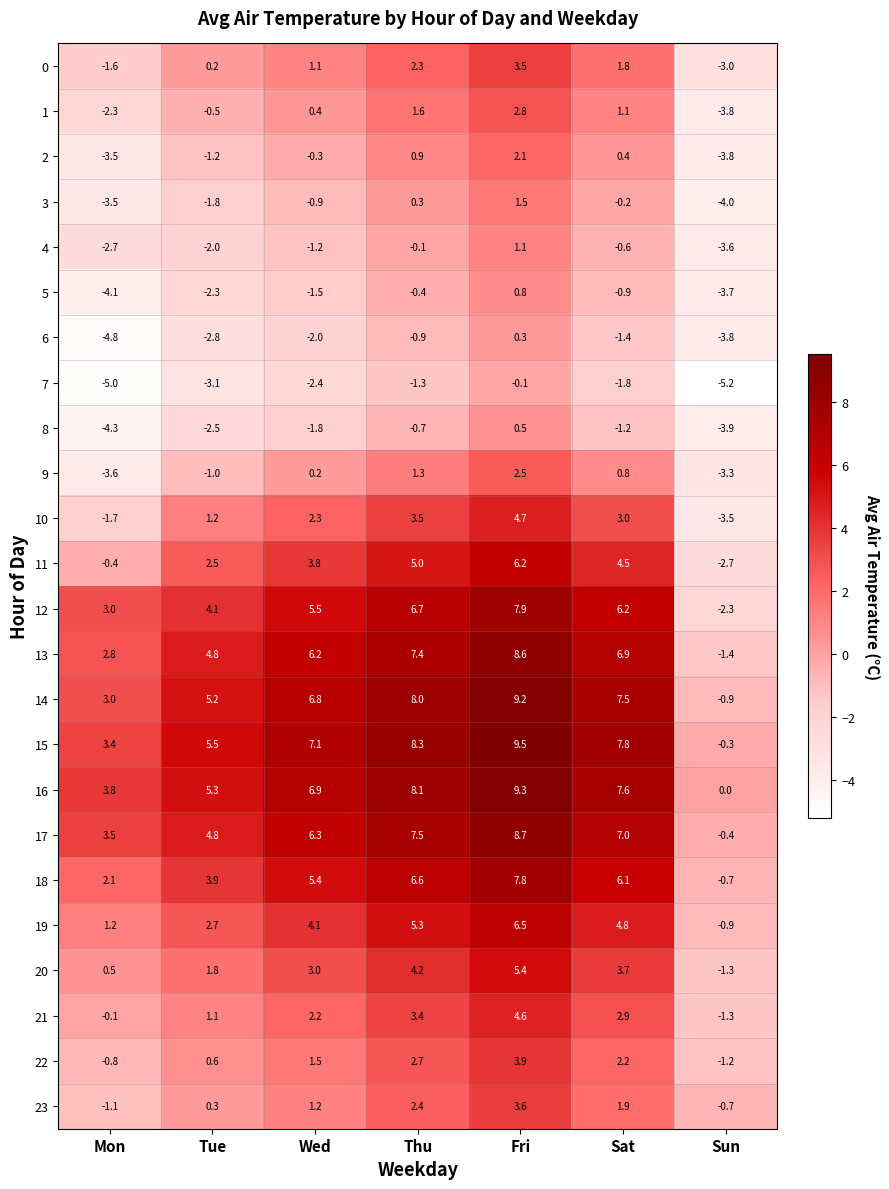

What is the spread (max minus min) of values at Mon?

8.8